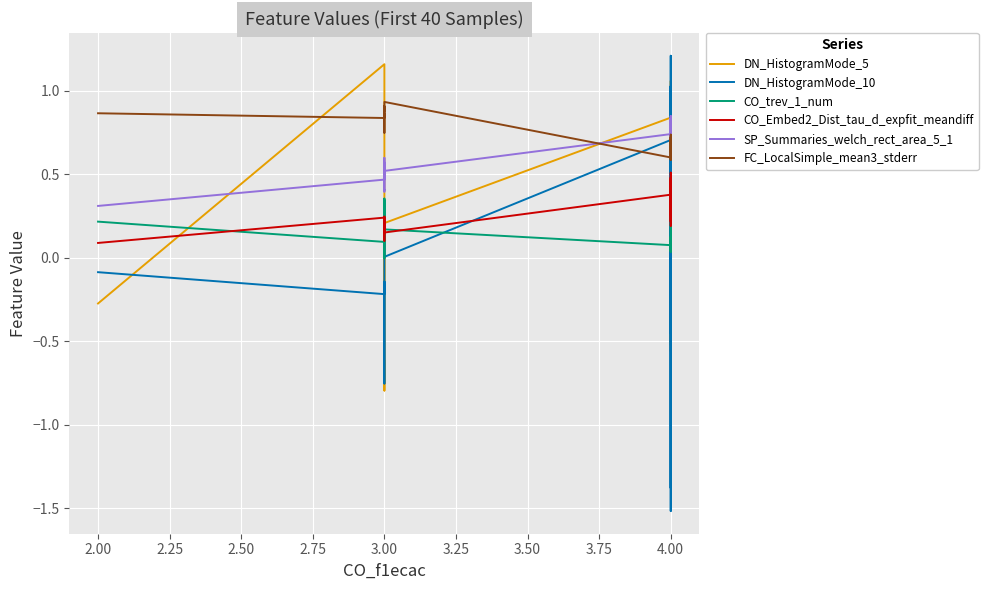

What are all the series names shown in the legend?

DN_HistogramMode_5, DN_HistogramMode_10, CO_trev_1_num, CO_Embed2_Dist_tau_d_expfit_meandiff, SP_Summaries_welch_rect_area_5_1, FC_LocalSimple_mean3_stderr